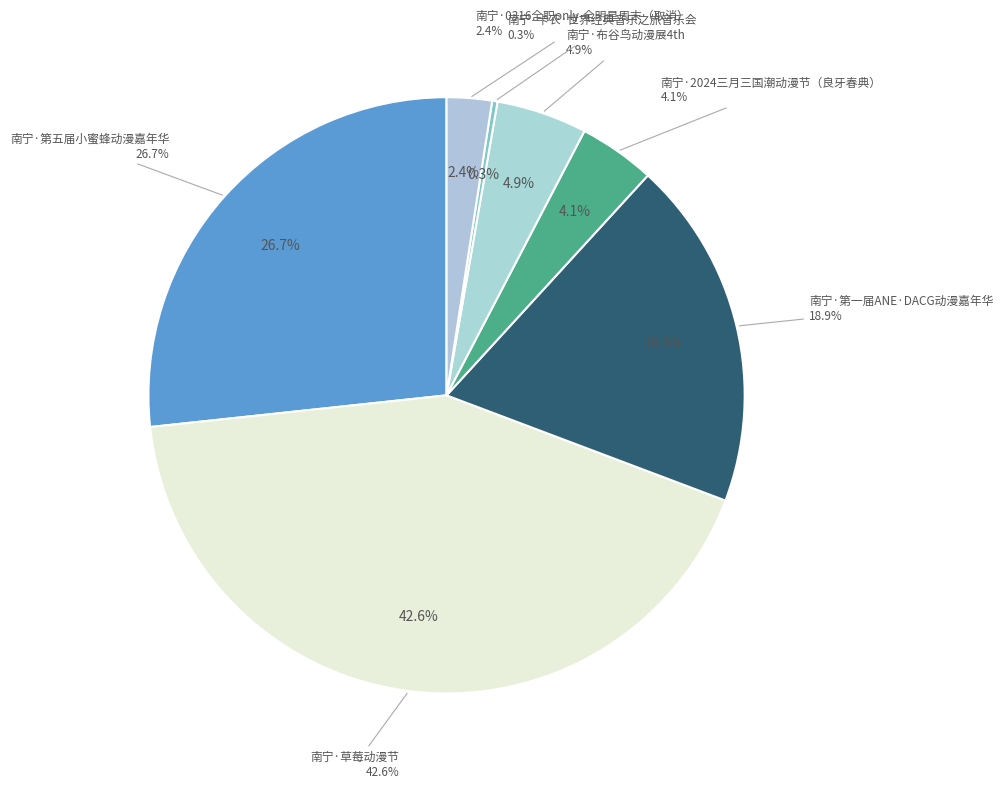

To the nearest percent, what is the difference between the 南宁·0316全职only-全明星周末（取消） and 南宁·2024三月三国潮动漫节（良牙春典） slice percentages?

2%